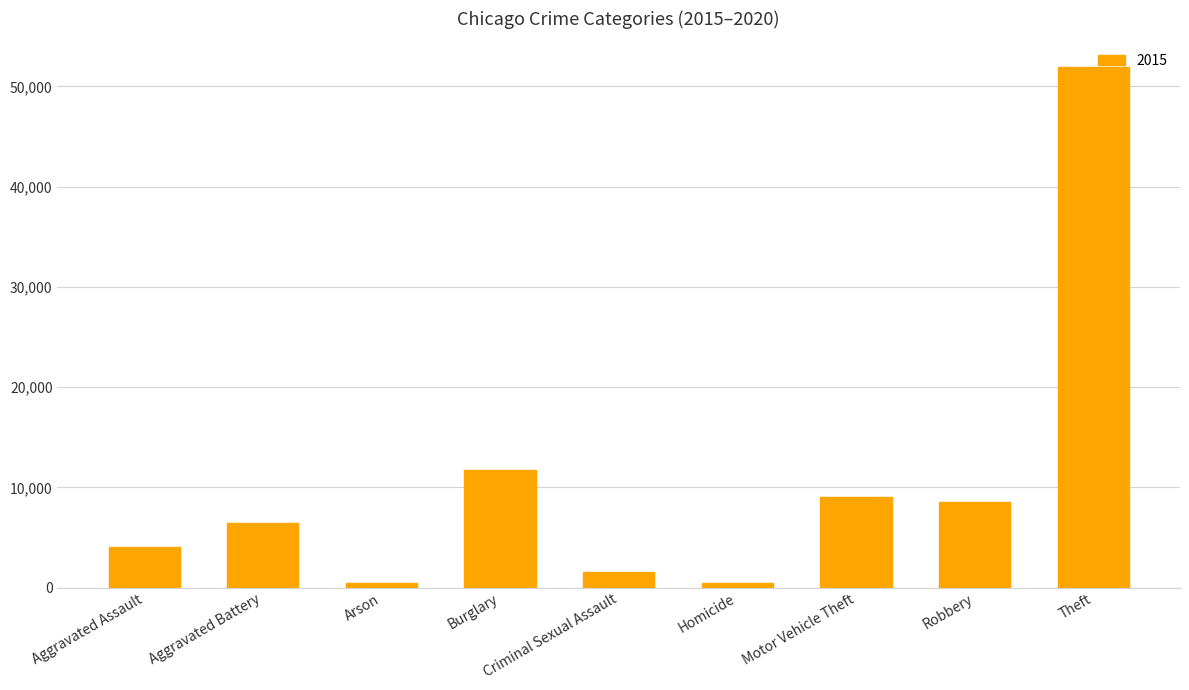

Between Burglary and Theft, which is larger?

Theft